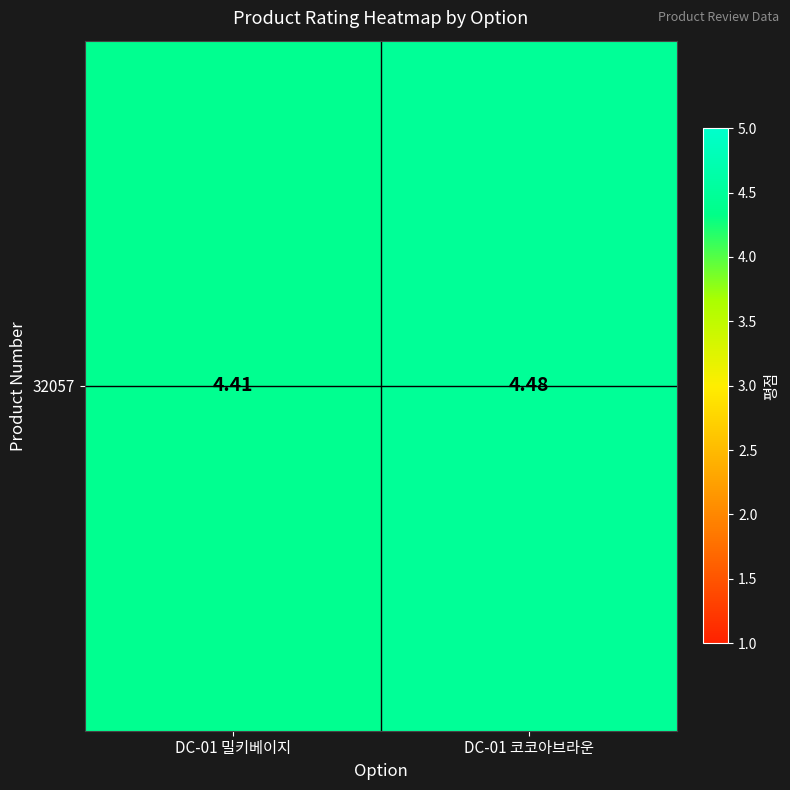

What is the sum of the values at DC-01 밀키베이지 and DC-01 코코아브라운?

8.9